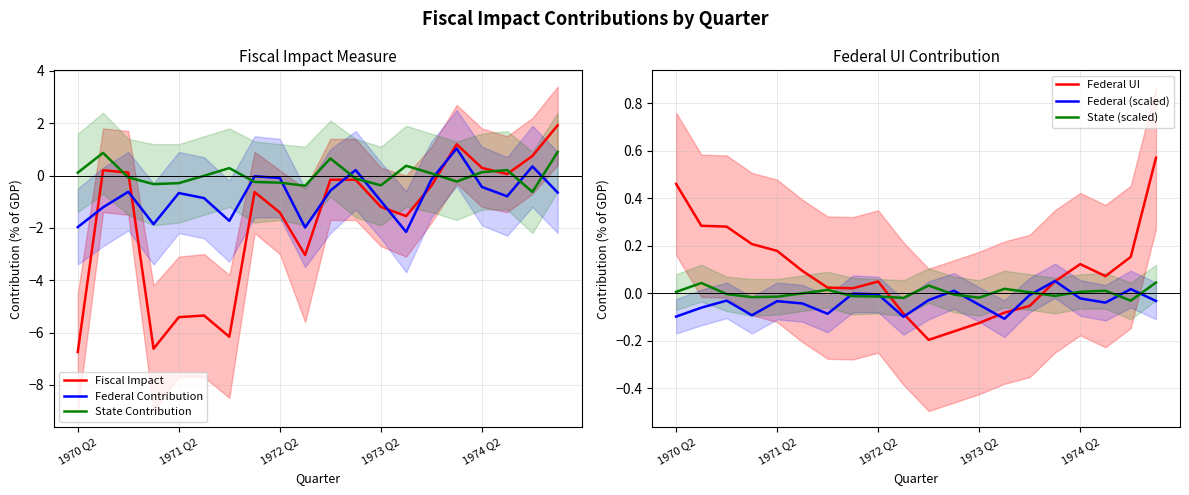

What is the sum of the Federal (scaled) values at 1973 Q2 and 12?

-0.1